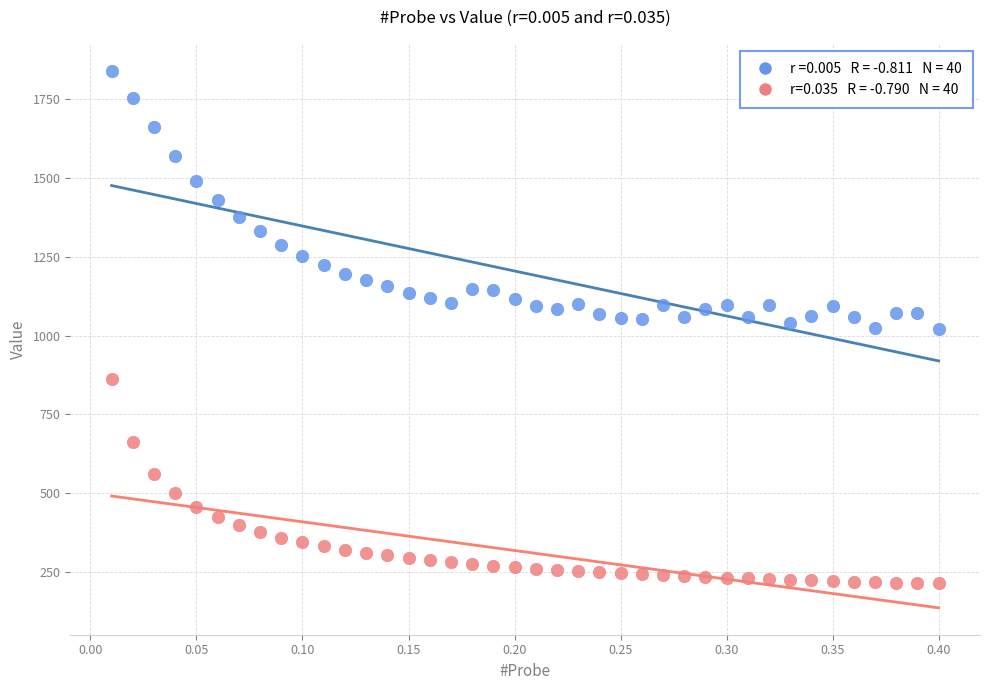

Across all data points, what is the range of X values (max minus min)?

0.4